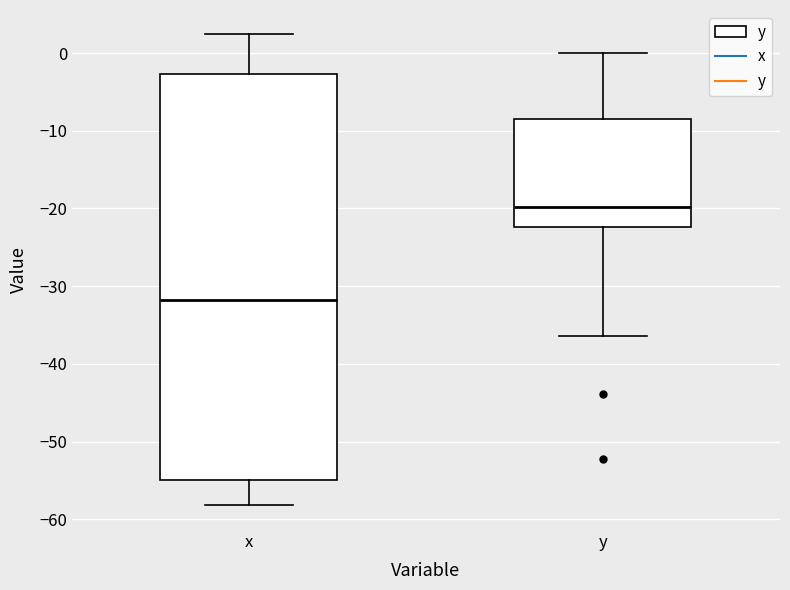

Which box is the tallest, from its lower edge to its upper edge?

x